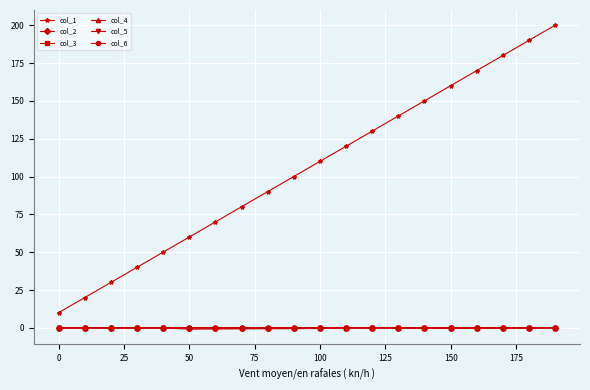

How many categories are shown in the chart?

20